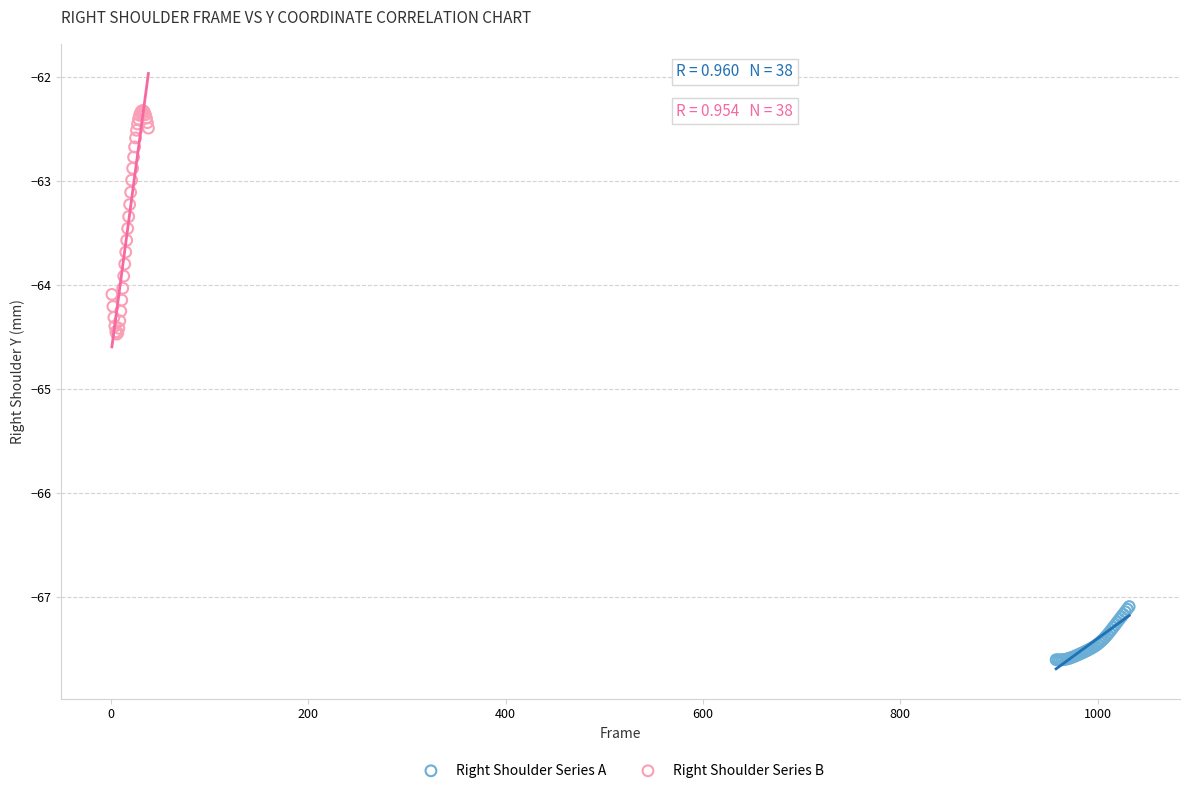

Which series has the widest spread of Y values?

Right Shoulder Series B